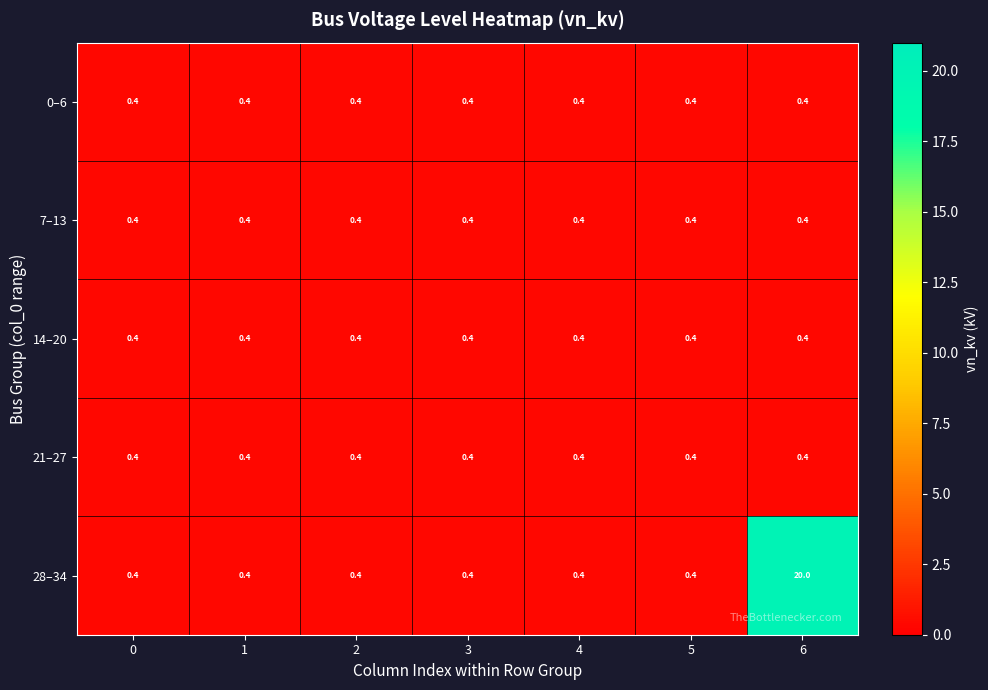

Which series has the largest total across all categories?

28–34